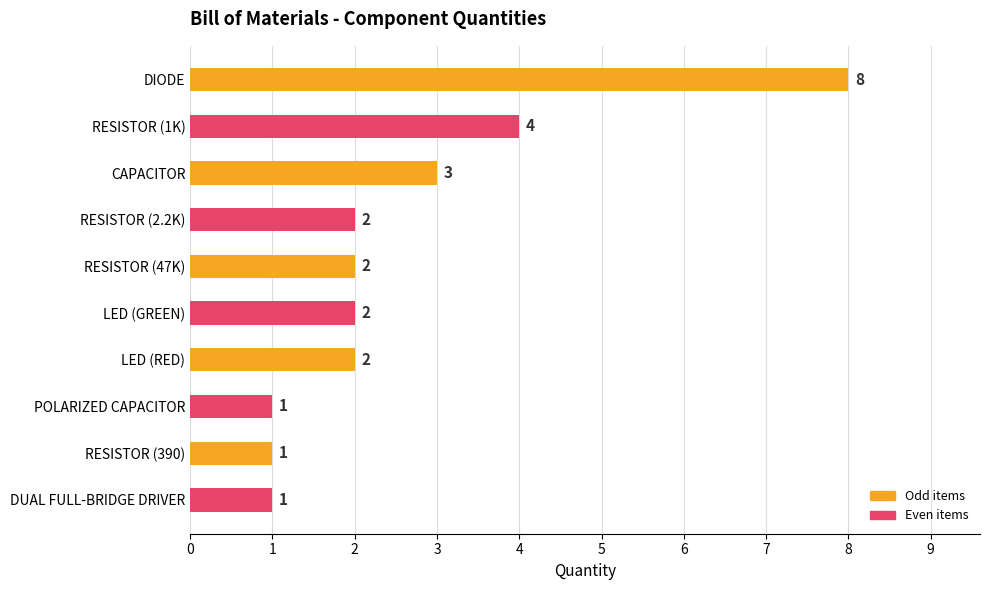

What is the maximum value shown in the chart?

8